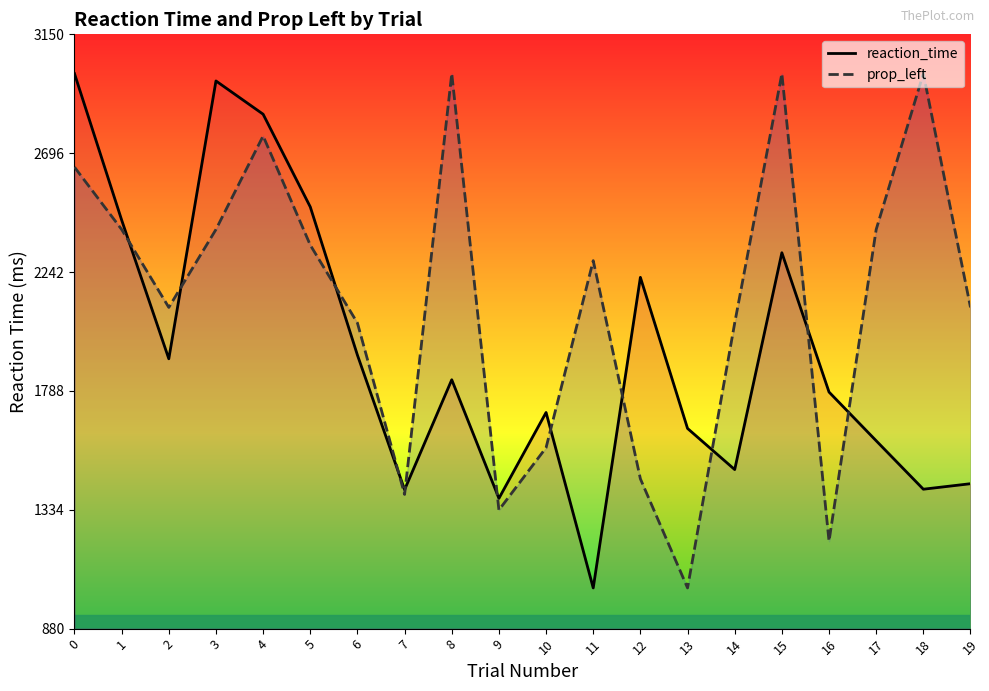

How many lines are shown in the chart?

2